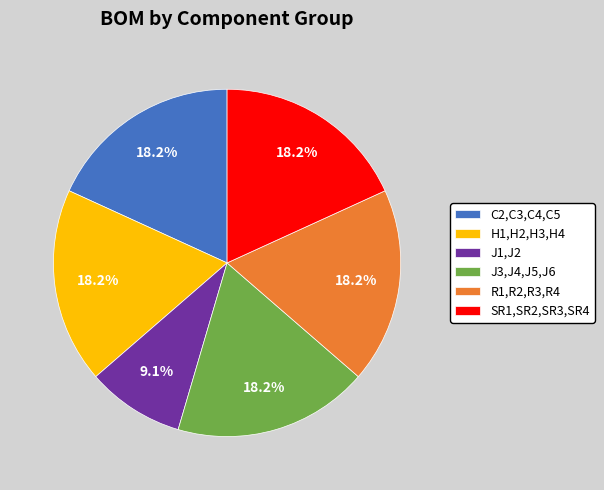

To the nearest percent, what portion does J3,J4,J5,J6 represent?

18%